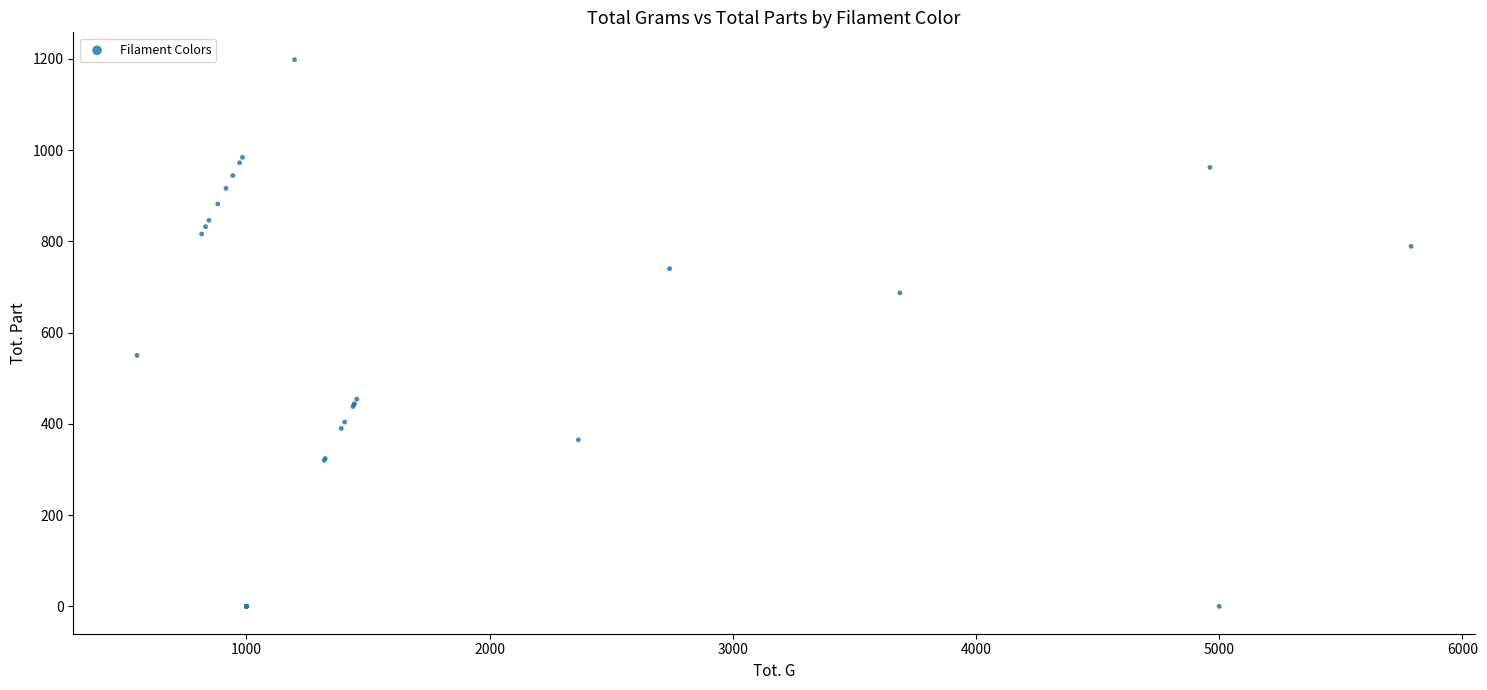

What Y value in the scatter plot is closest to 599?

550